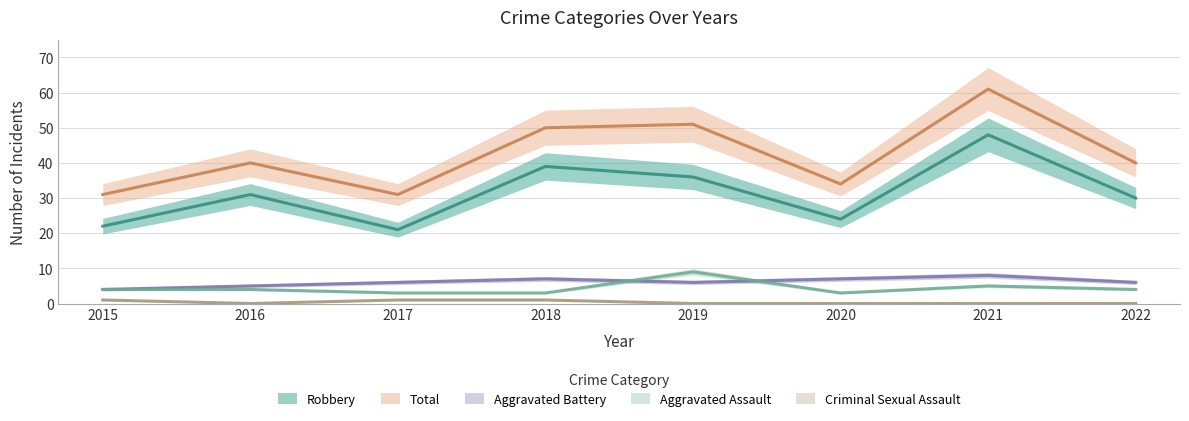

What is the sum of all Aggravated Battery values?

49